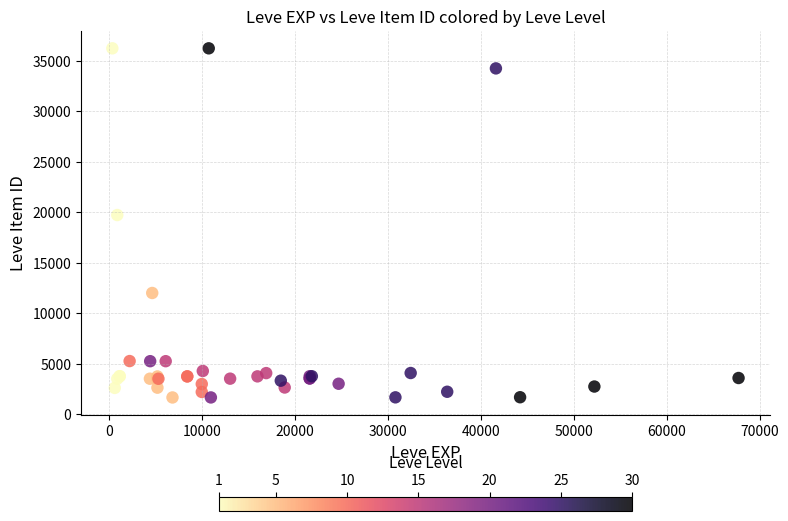

What Y value in the scatter plot is closest to 18967?

19744